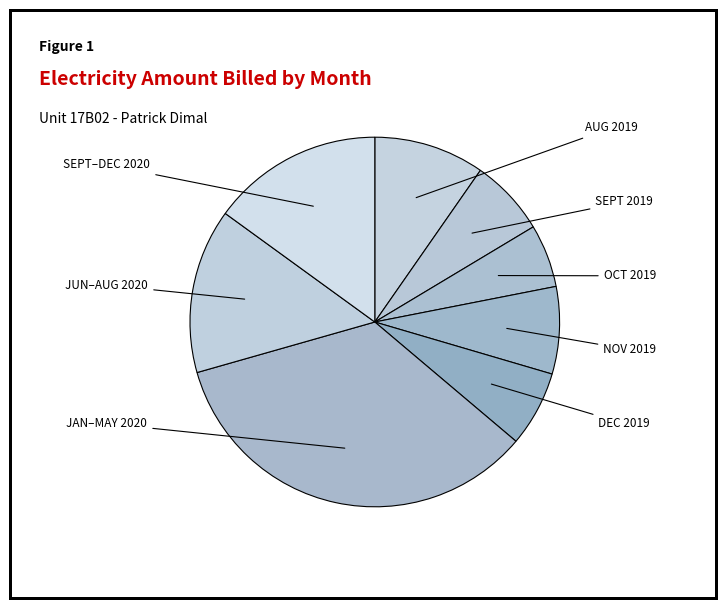

How many segments does this pie chart have?

8